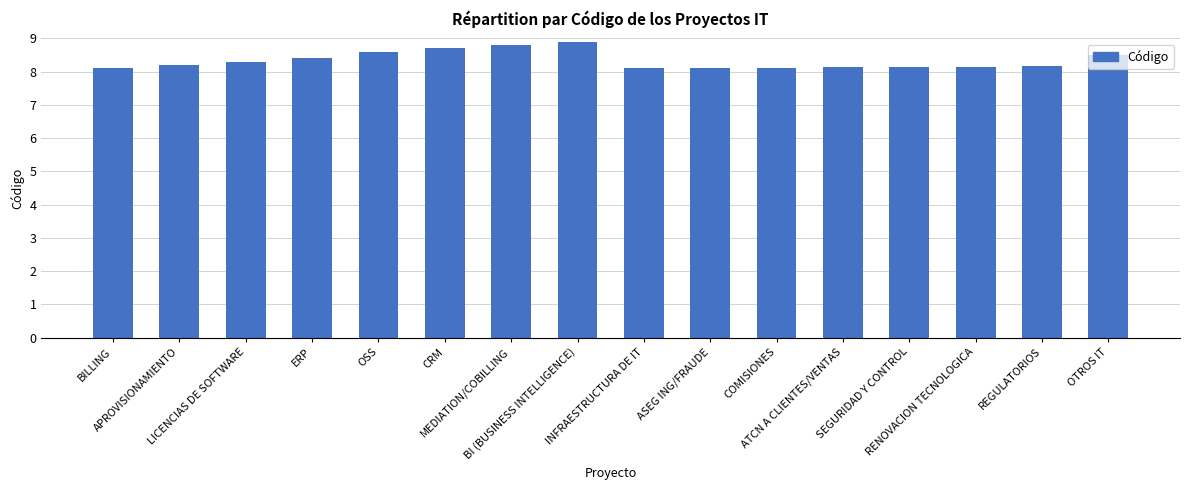

How many values are between 8 and 9?

16